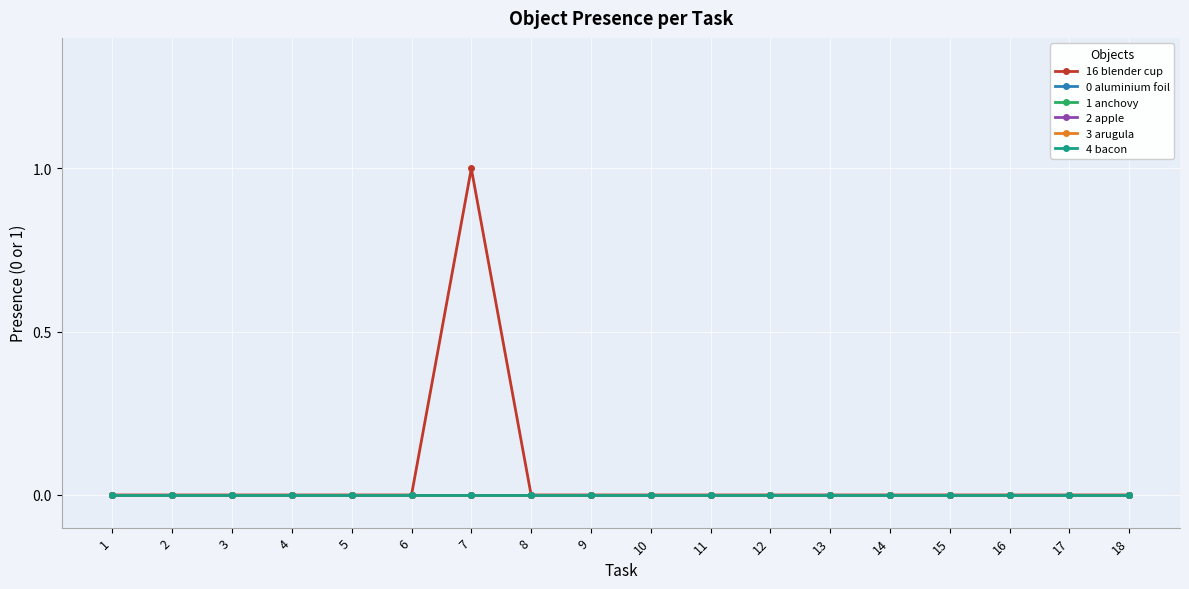

At which category does 16 blender cup reach its first local peak?

7